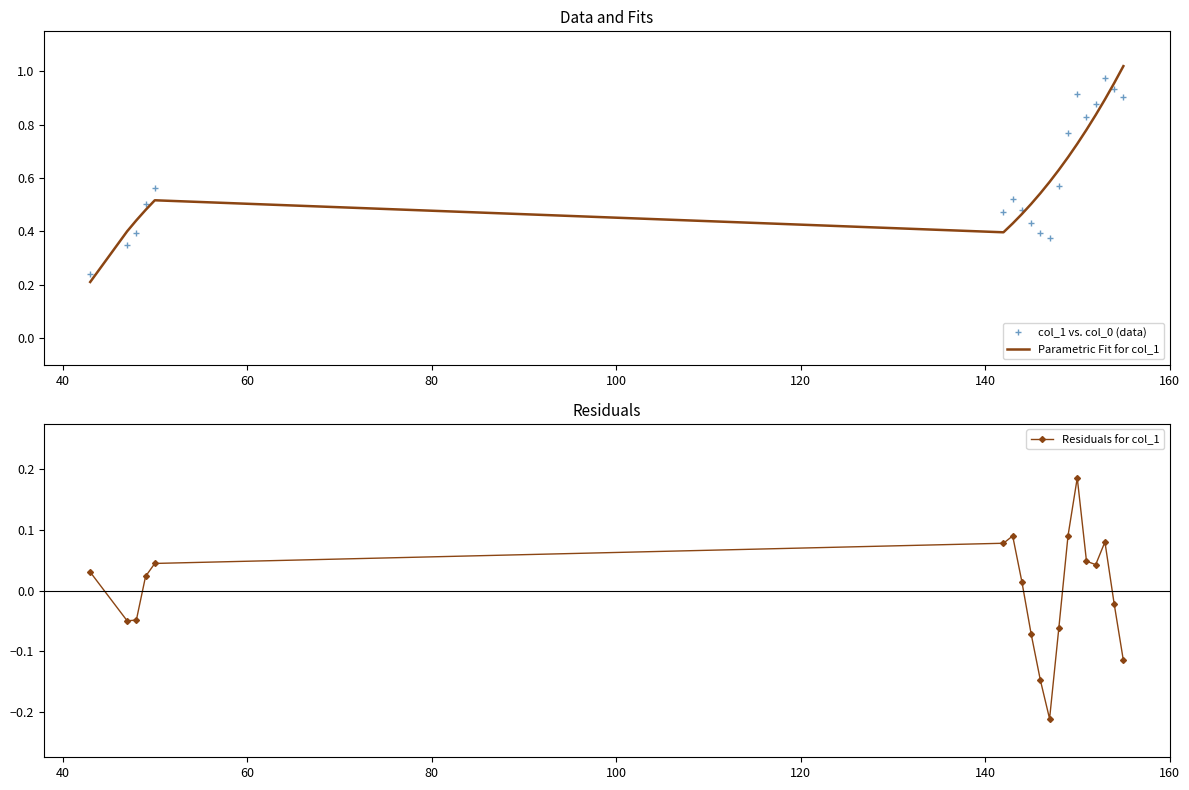

What is the average value of the col_1 vs. col_0 (data) series?

0.6